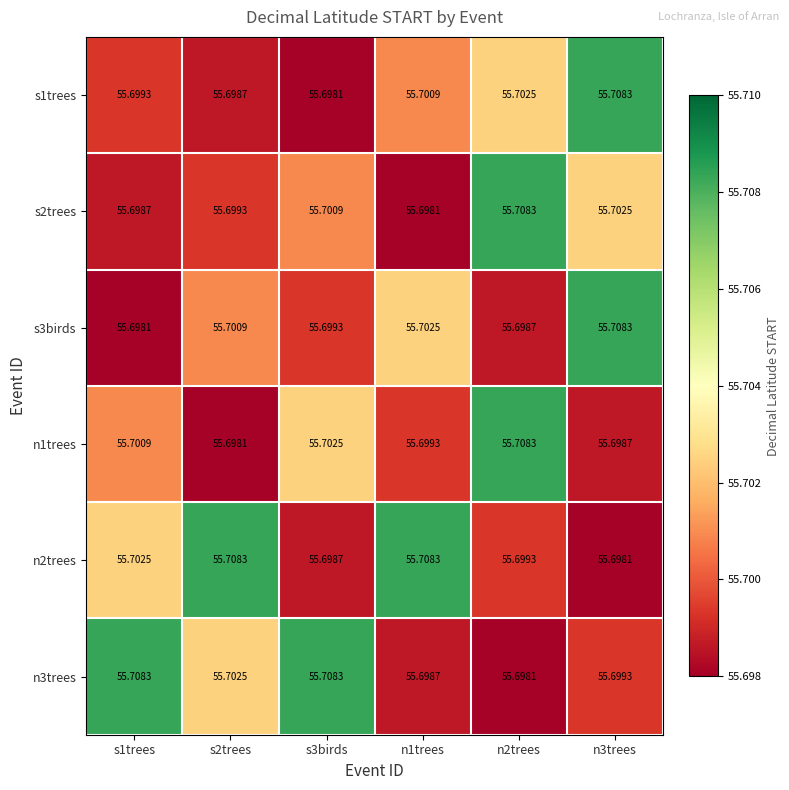

How many data points does each series have?

6